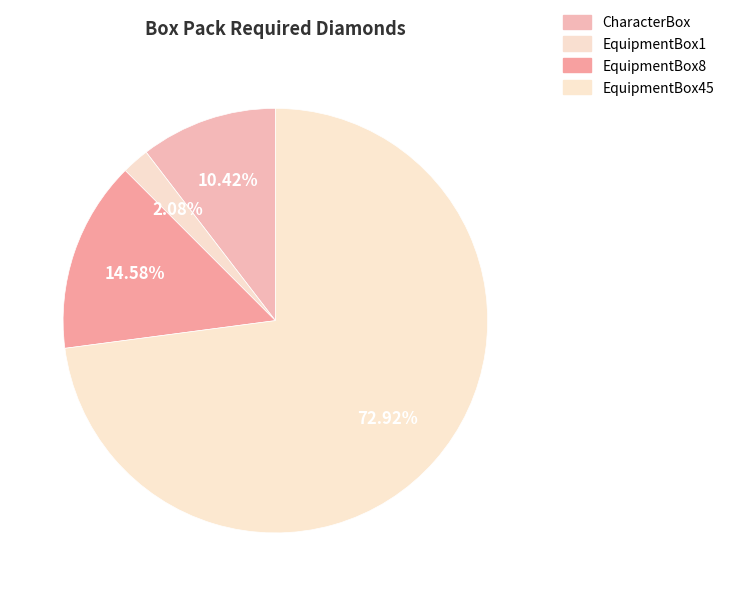

Count the number of slices in the pie.

4